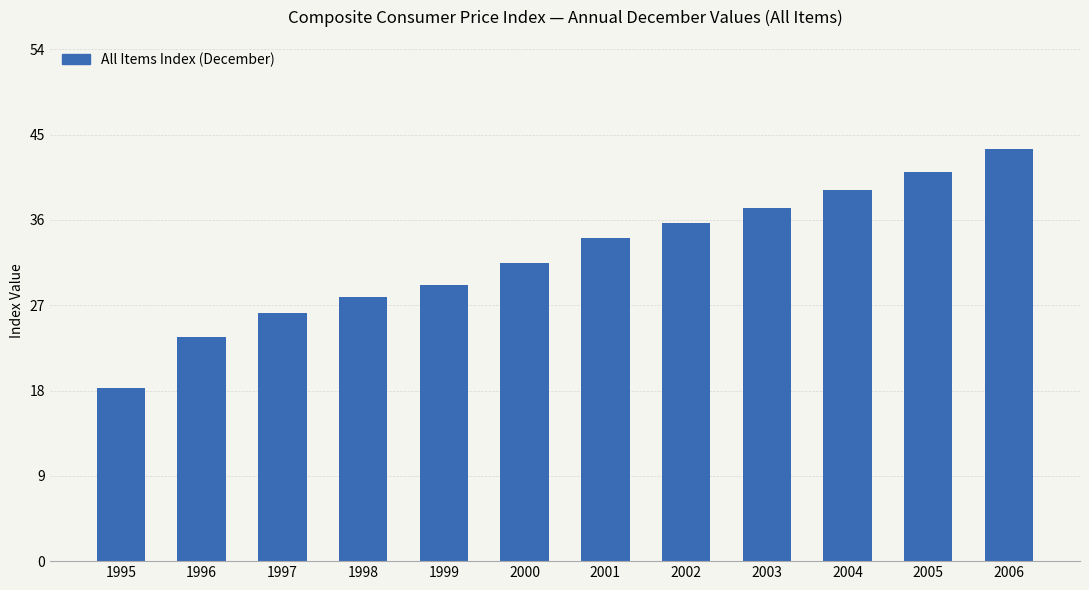

What value does the data have at 2002?

35.7